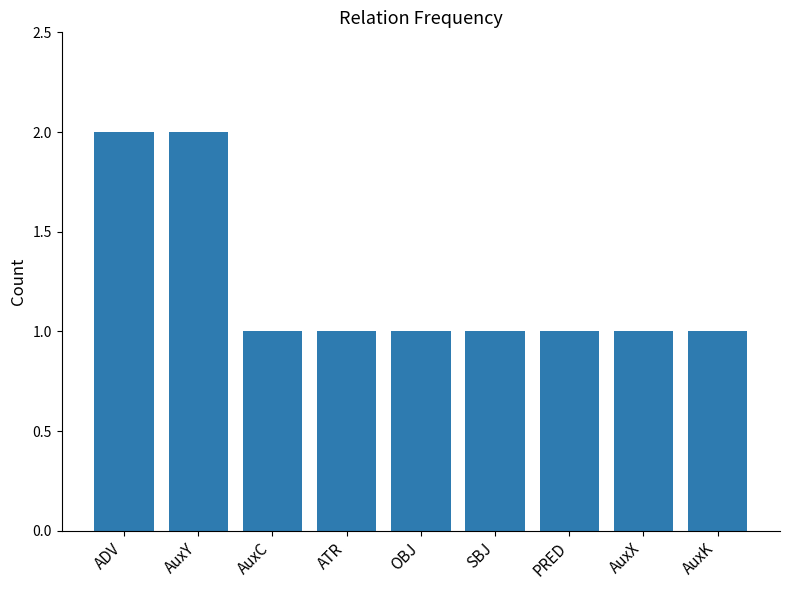

Read the value at SBJ.

1